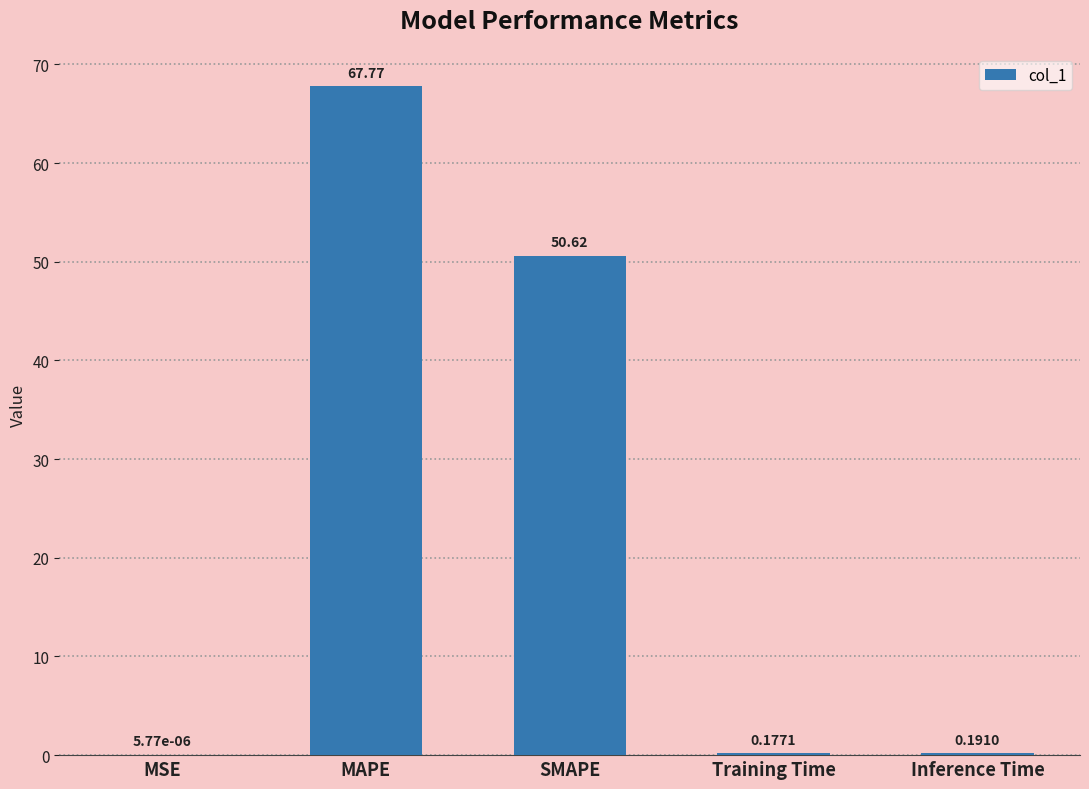

What is the sum of all values?

118.8